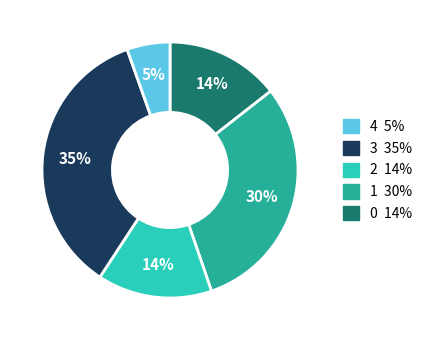

Is there any slice that represents more than half of the pie?

No